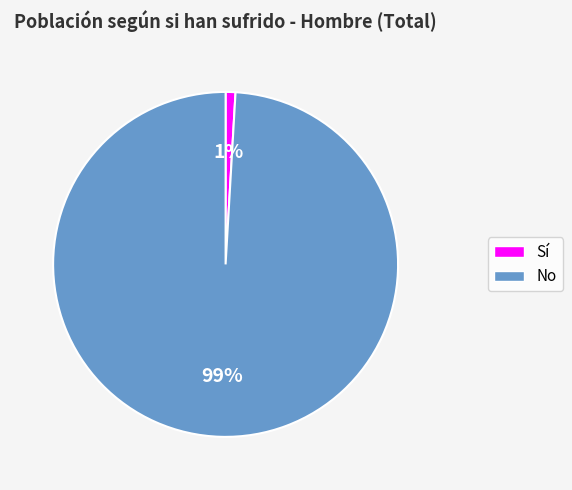

Does No represent more than half of the total?

Yes